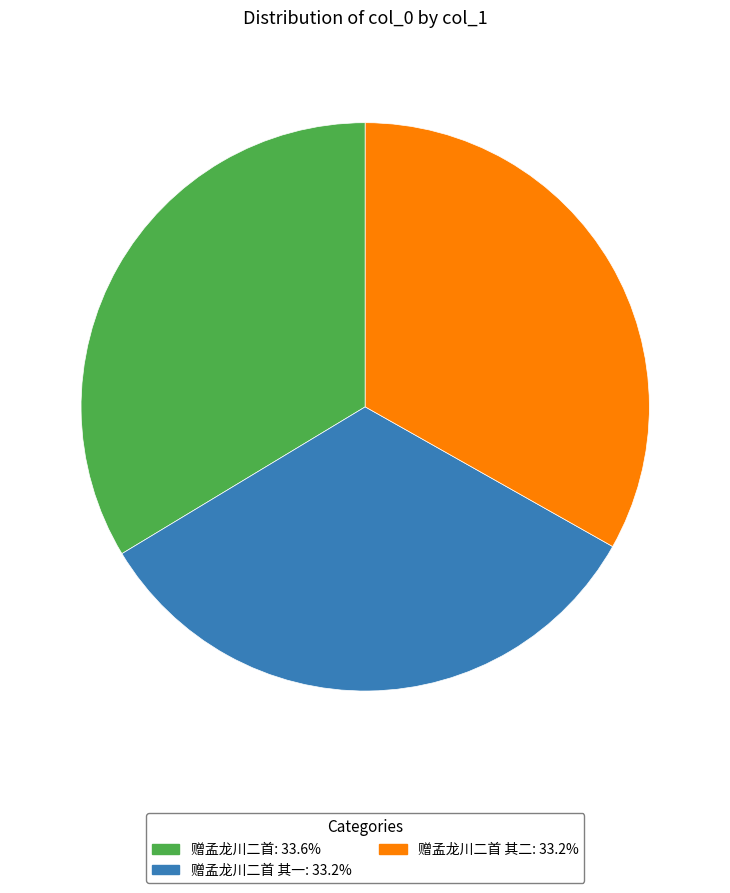

Is there any slice that represents more than half of the pie?

No